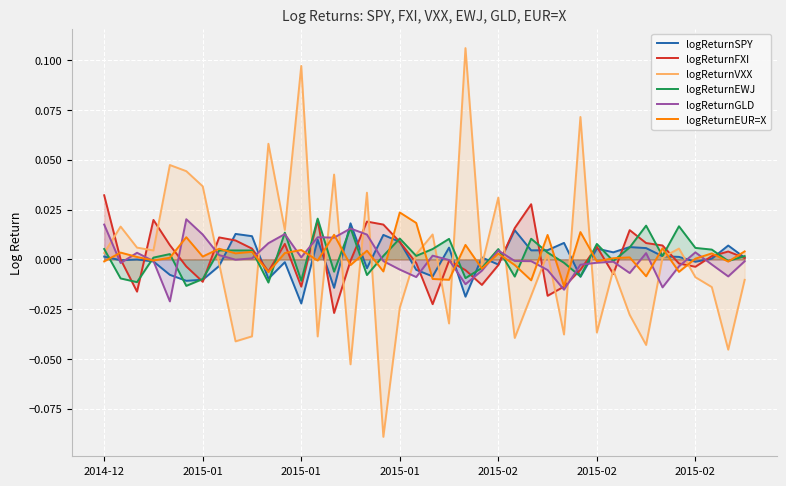

The logReturnEUR=X series shows 0.0 at 32. True or false?

False